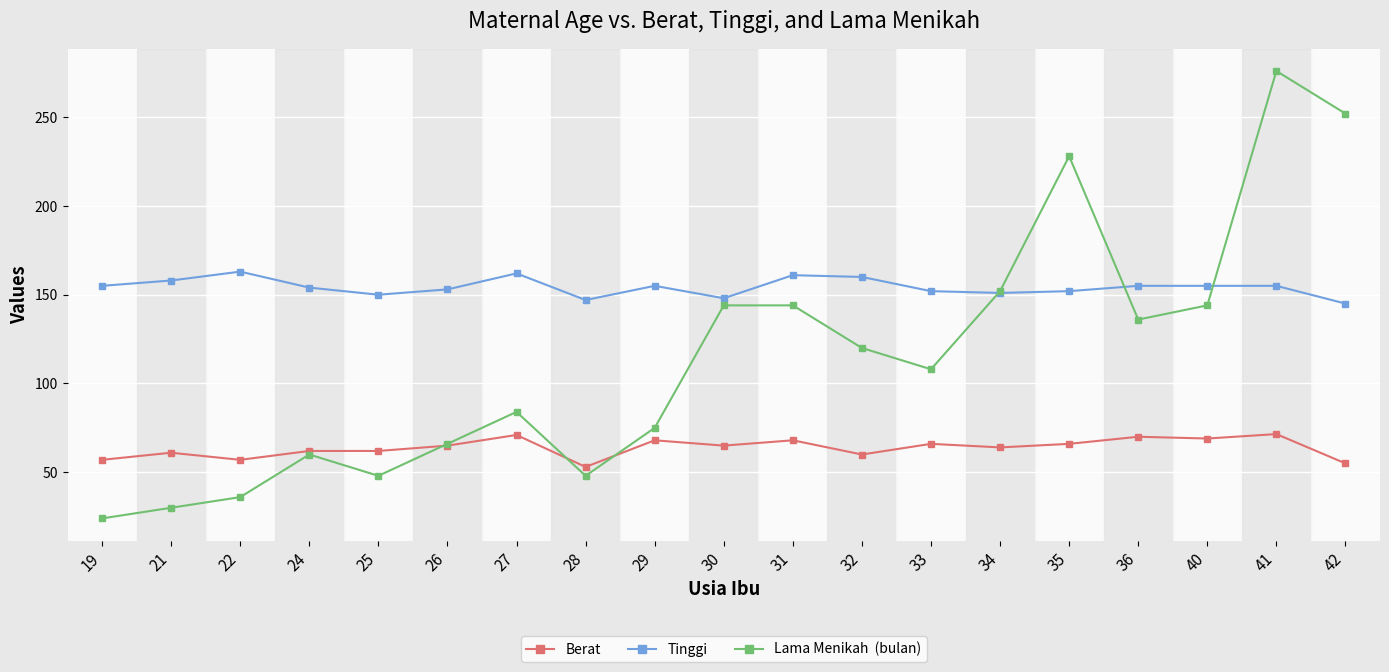

What is the minimum value shown in the chart?

24.0